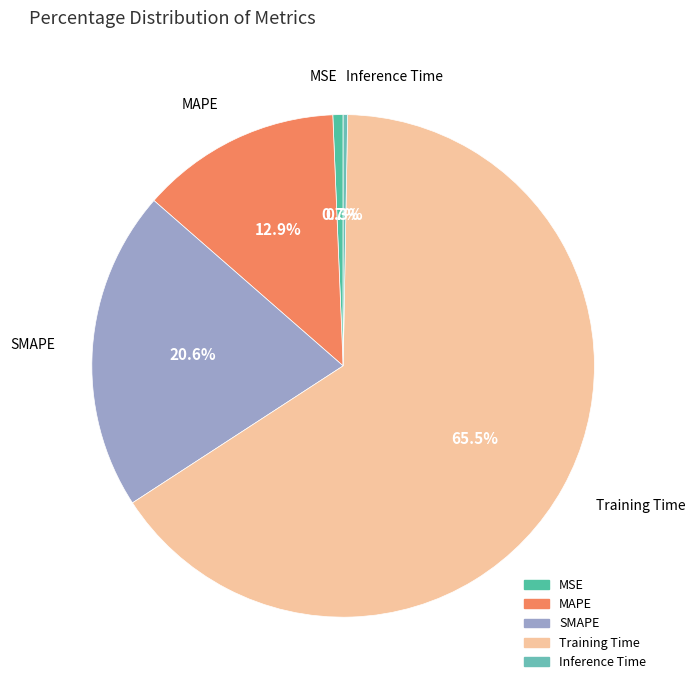

What is the largest slice in the pie chart?

Training Time